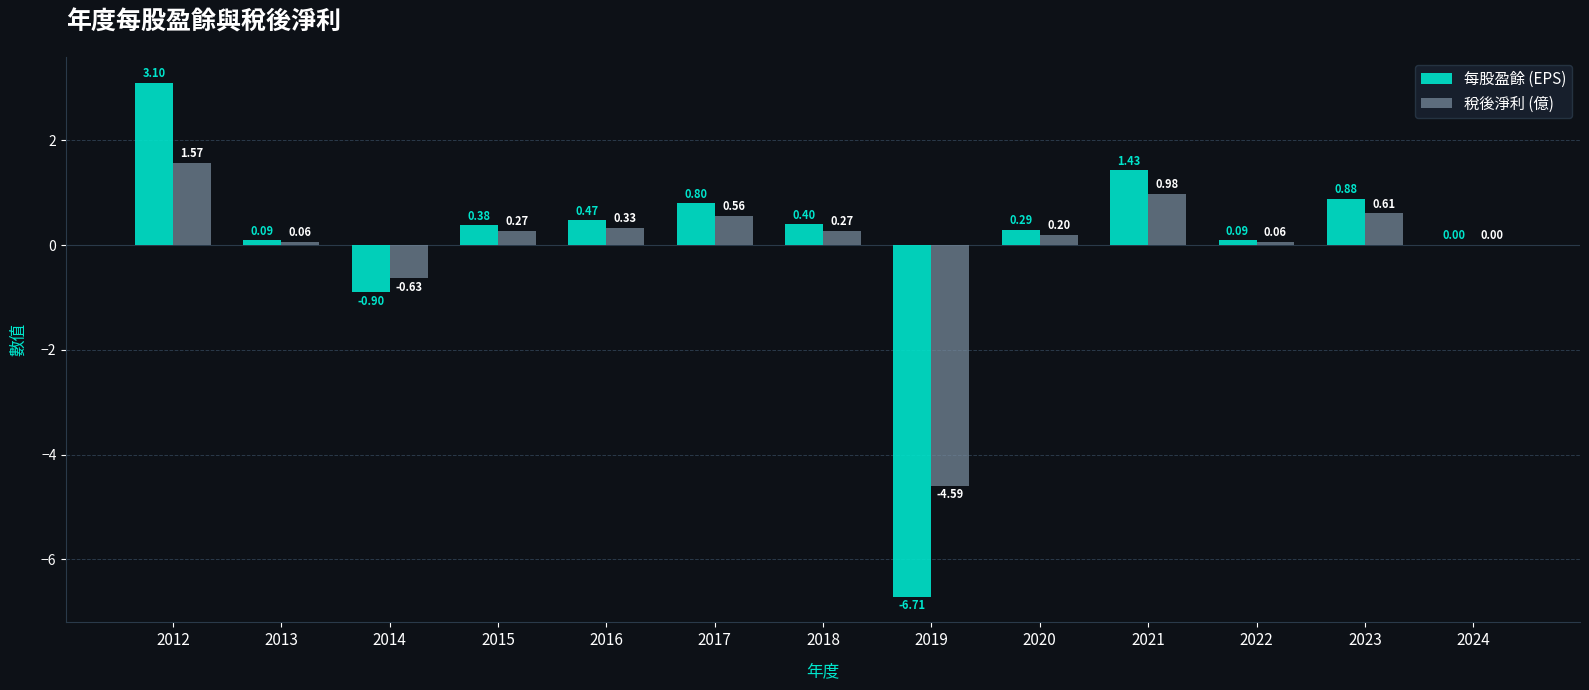

The value of 稅後淨利 (億) at 2021 is 1.4. True or false?

False